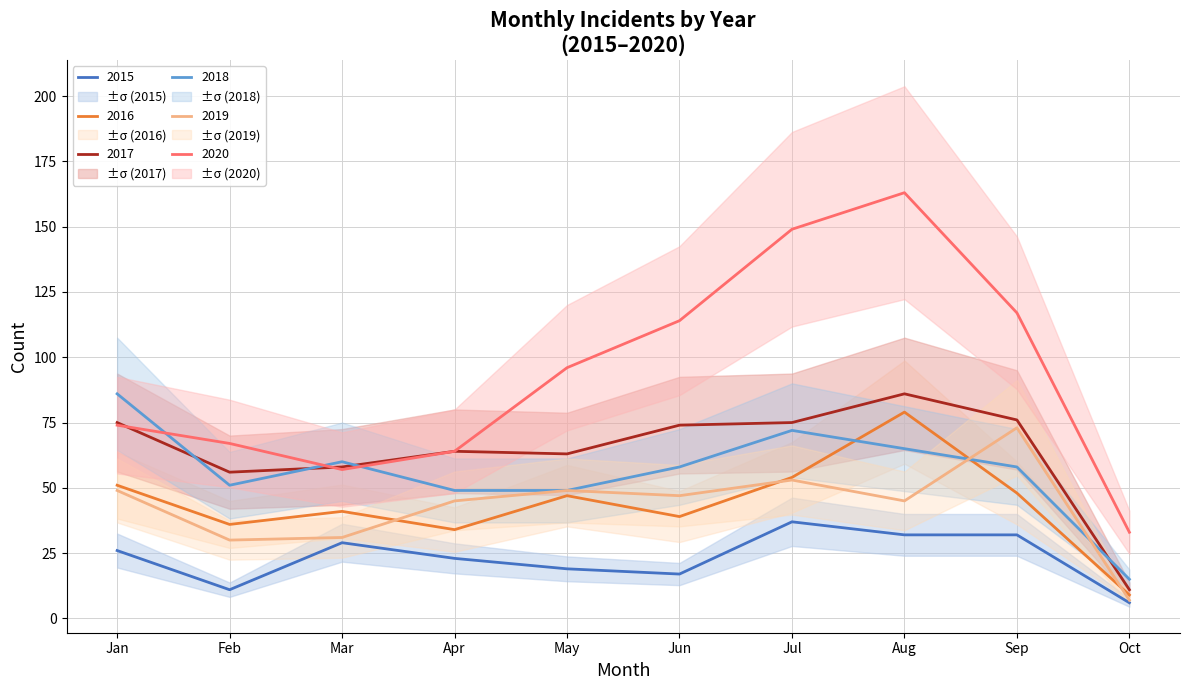

Is it true that 2019 equals 73 at Sep?

True